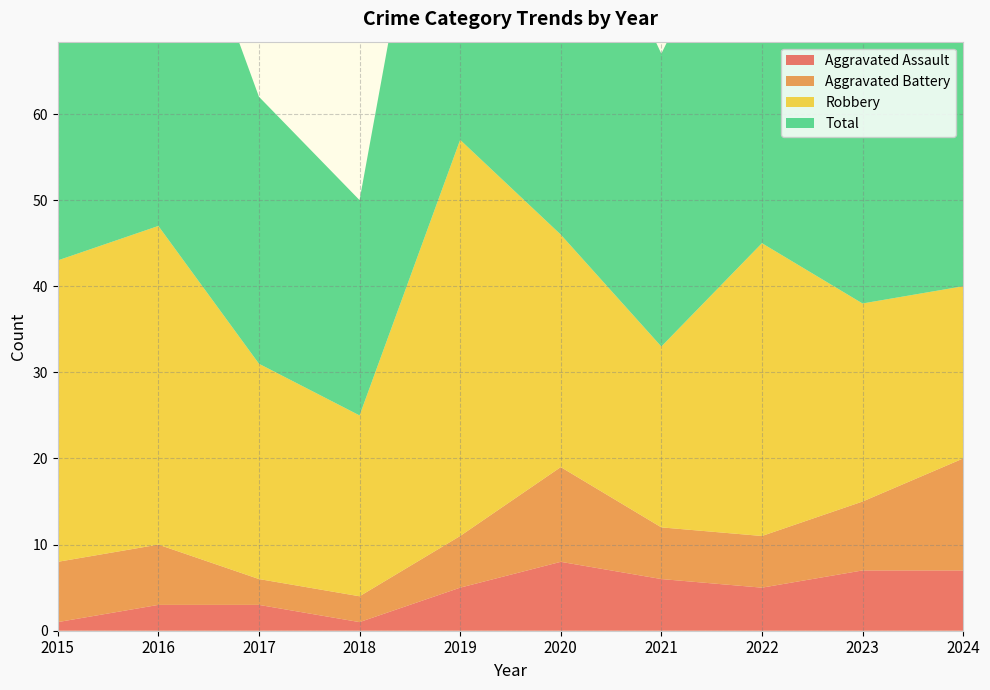

Reading left to right, list all the values displayed in this chart.

Aggravated Assault: 2015=1	2016=3	2017=3	2018=1	2019=5	2020=8	2021=6	2022=5	2023=7	2024=7
Aggravated Battery: 2015=7	2016=7	2017=3	2018=3	2019=6	2020=11	2021=6	2022=6	2023=8	2024=13
Robbery: 2015=35	2016=37	2017=25	2018=21	2019=46	2020=27	2021=21	2022=34	2023=23	2024=20
Total: 2015=45	2016=47	2017=31	2018=25	2019=57	2020=46	2021=34	2022=46	2023=39	2024=41